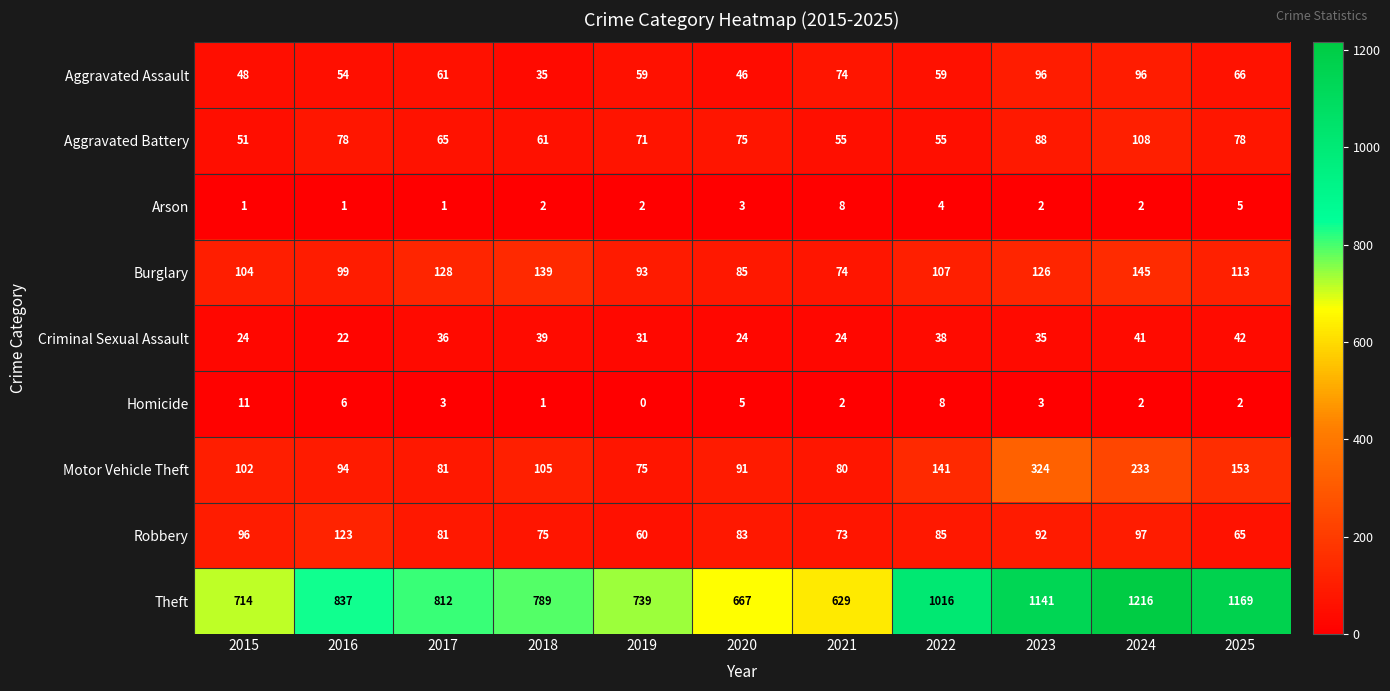

How many distinct data groups are displayed?

9